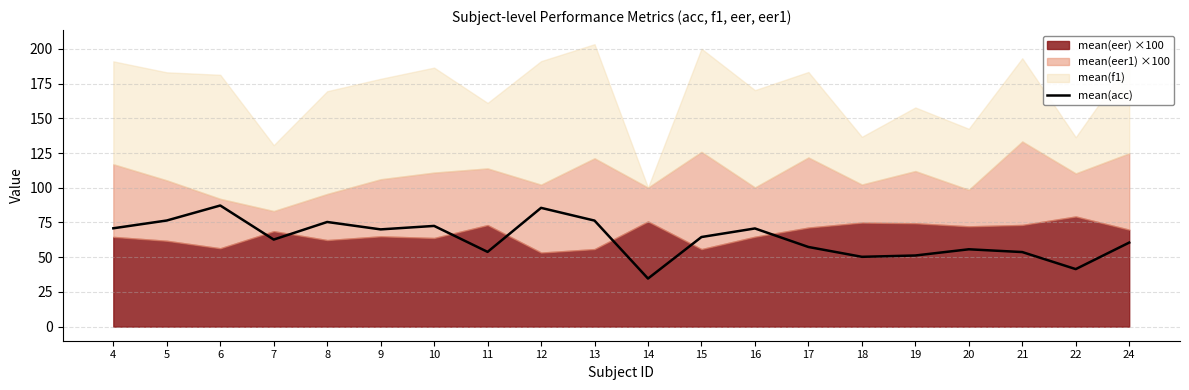

True or false: mean(acc) has a value of 84.6 at 17.

False